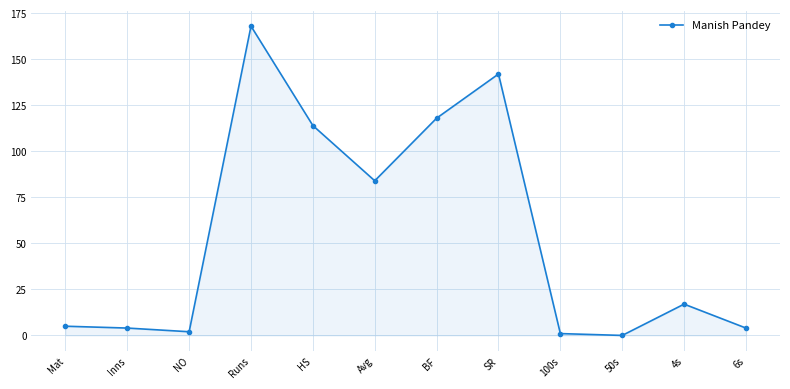

How many lines are shown in the chart?

1